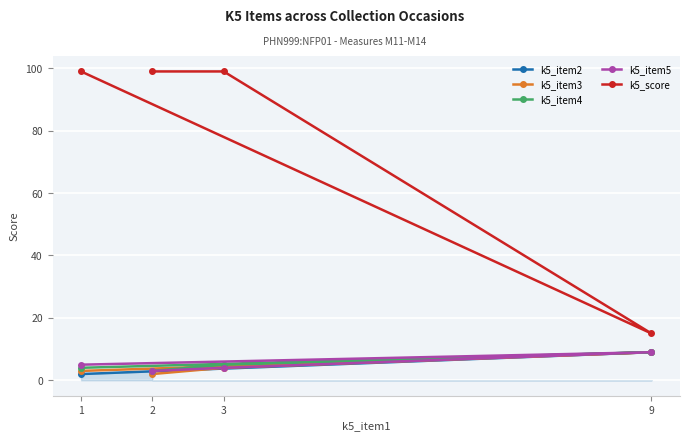

What are all the series names shown in the legend?

k5_item2, k5_item3, k5_item4, k5_item5, k5_score